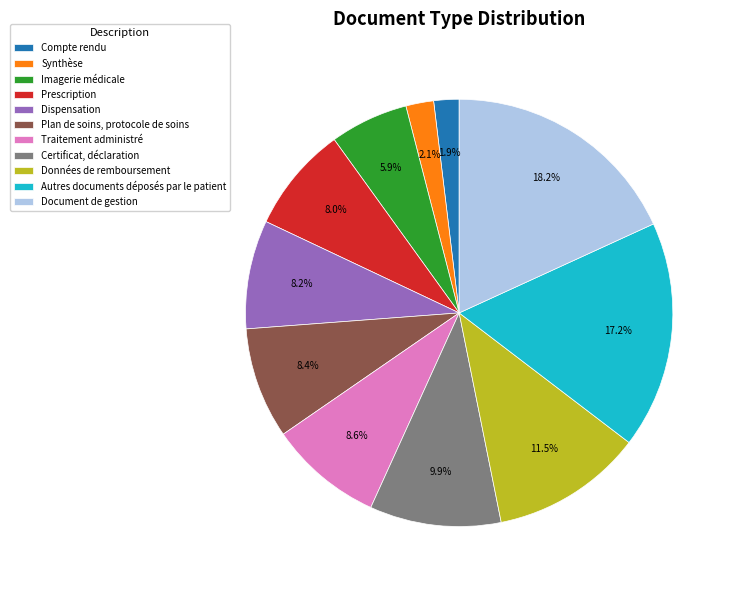

Combined, do Autres documents déposés par le patient and Données de remboursement account for over 50%?

No